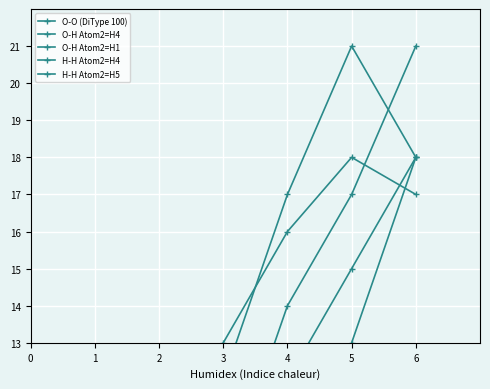

What is the total value across all series at 2?

34